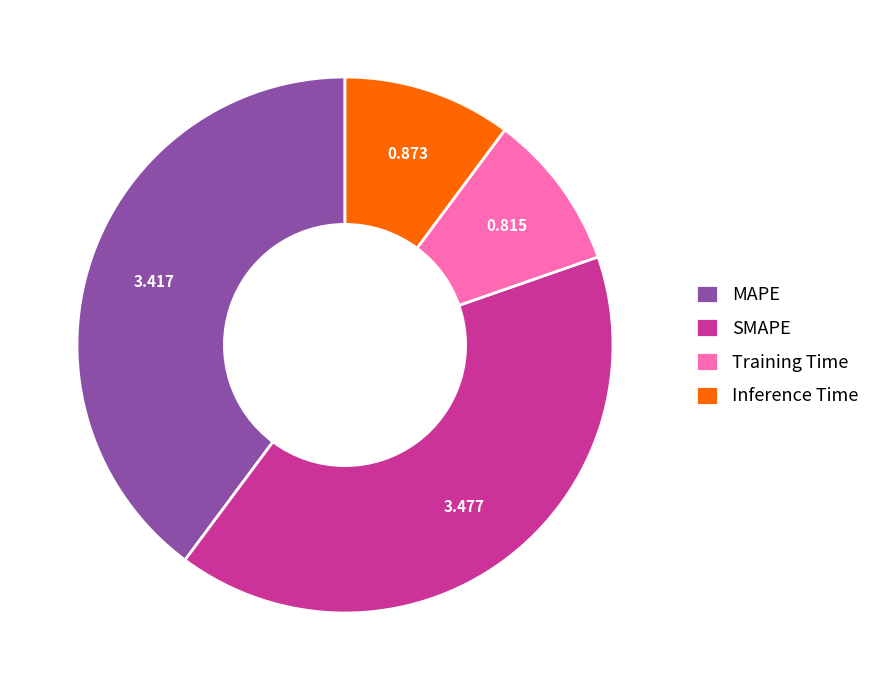

Rank the categories by value from highest to lowest.

SMAPE, MAPE, Inference Time, Training Time